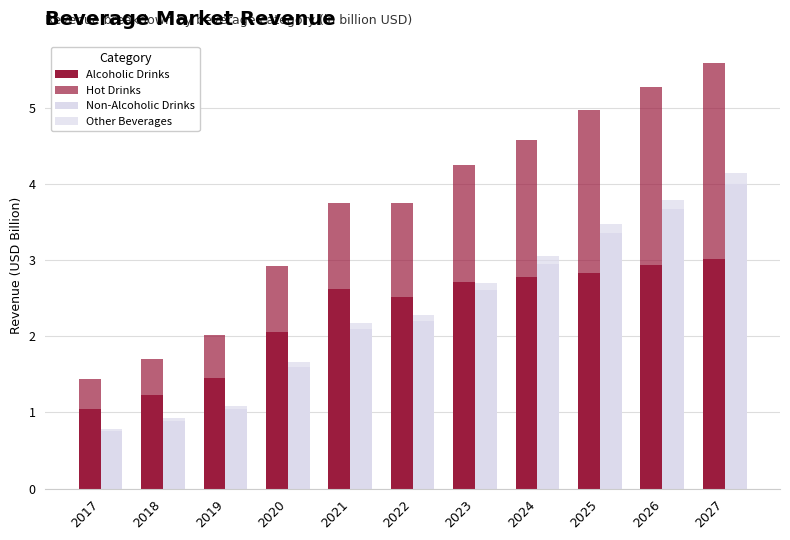

Reading left to right, extract all data points from this chart.

Alcoholic Drinks: 2017=1.0	2018=1.2	2019=1.5	2020=2.1	2021=2.6	2022=2.5	2023=2.7	2024=2.8	2025=2.8	2026=2.9	2027=3.0
Hot Drinks: 2017=0.4	2018=0.5	2019=0.6	2020=0.9	2021=1.1	2022=1.2	2023=1.5	2024=1.8	2025=2.1	2026=2.3	2027=2.6
Non-Alcoholic Drinks: 2017=0.8	2018=0.9	2019=1.0	2020=1.6	2021=2.1	2022=2.2	2023=2.6	2024=3.0	2025=3.4	2026=3.7	2027=4.0
Other Beverages: 2017=0.0	2018=0.0	2019=0.0	2020=0.1	2021=0.1	2022=0.1	2023=0.1	2024=0.1	2025=0.1	2026=0.1	2027=0.1